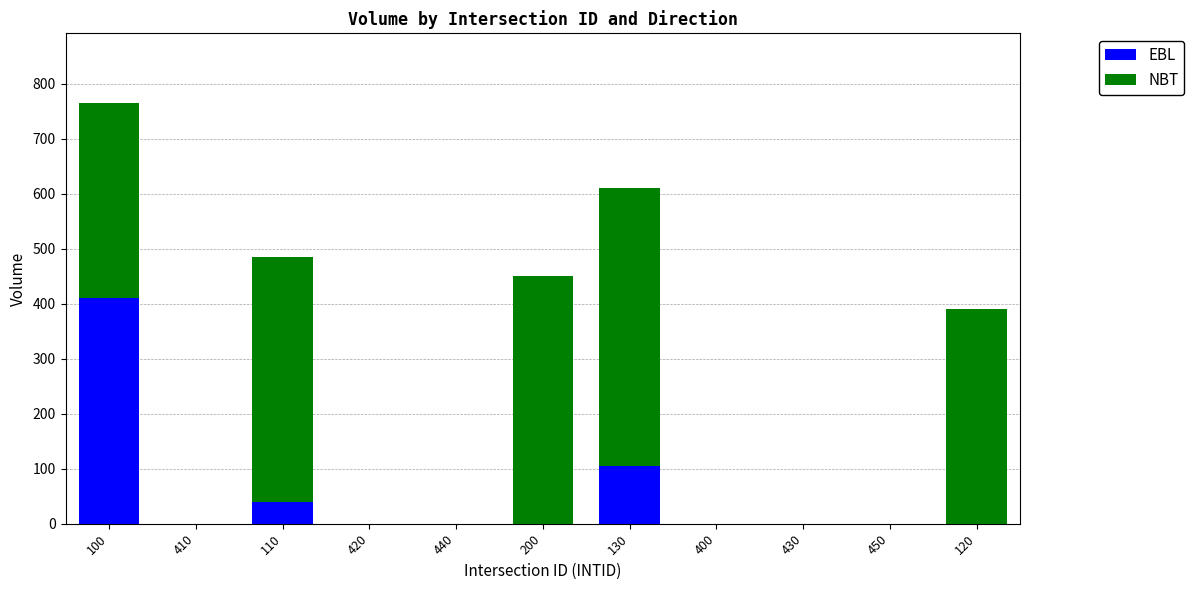

At which category is the sum across all series the highest?

100